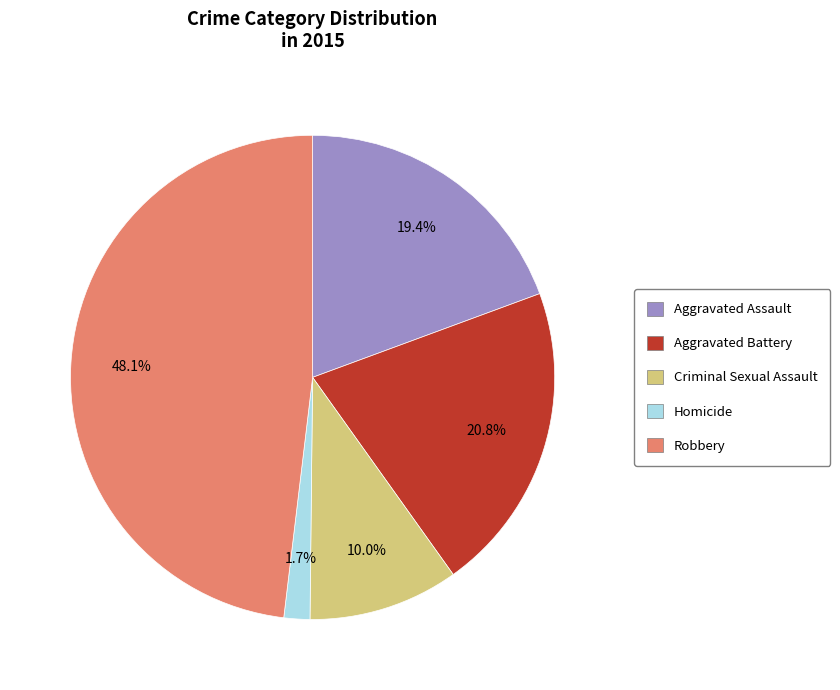

Which has a higher value, Aggravated Battery or Aggravated Assault?

Aggravated Battery